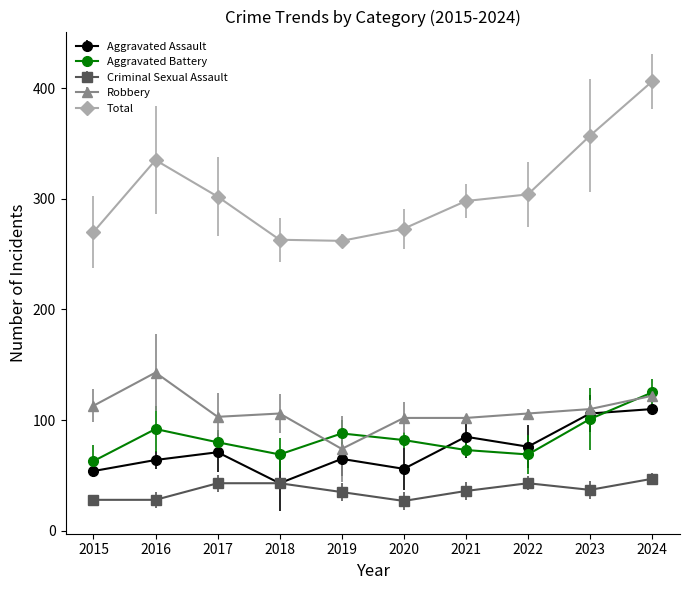

Is the value of Aggravated Assault at 2024 greater than the value of Aggravated Battery at 2023?

Yes